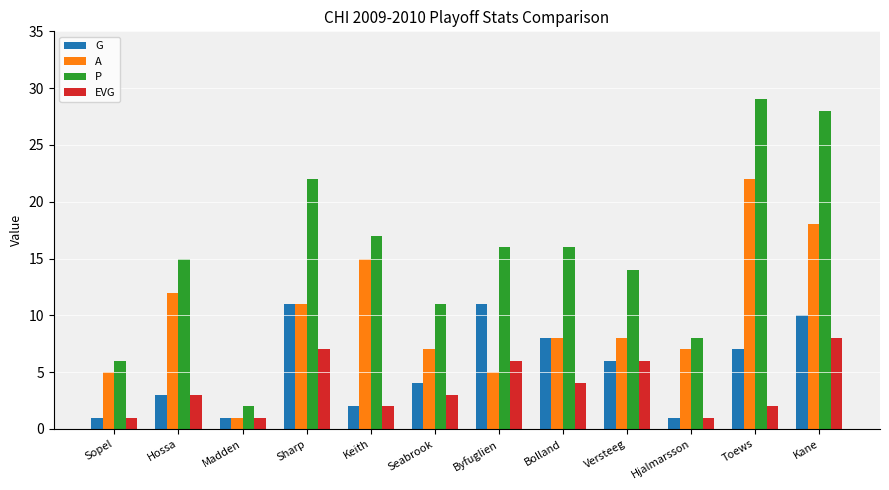

What is the total value across all series at Hjalmarsson?

17